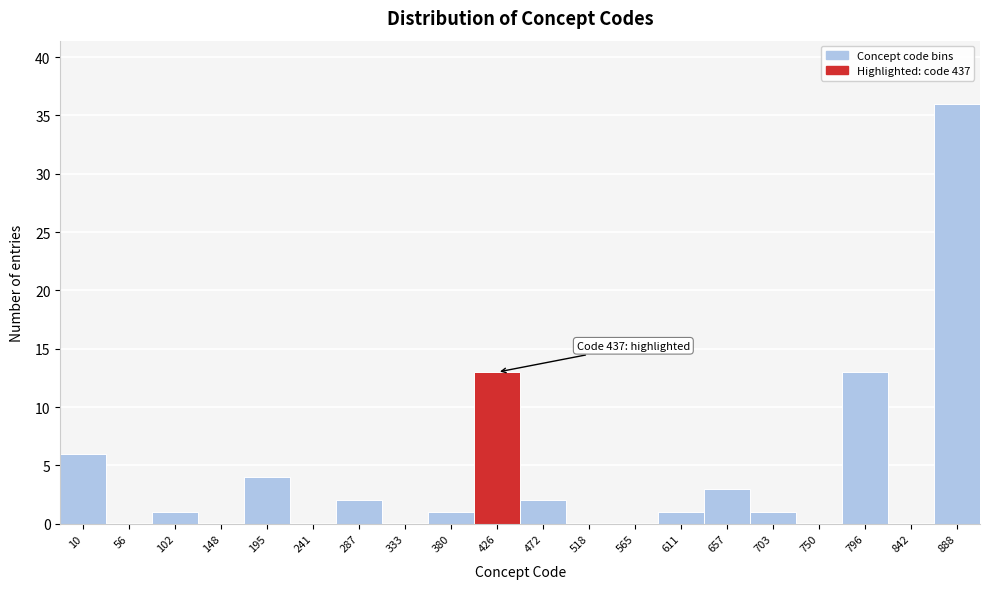

Reading left to right, extract all data points from this chart.

10=6	56=0	102=1	148=0	195=4	241=0	287=2	333=0	380=1	426=13	472=2	518=0	565=0	611=1	657=3	703=1	750=0	796=13	842=0	888=36